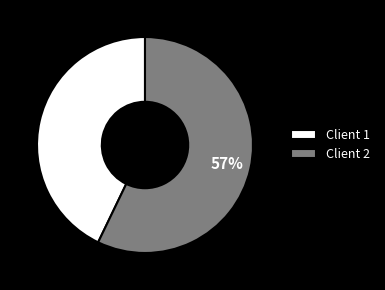

Count the number of slices in the pie.

2